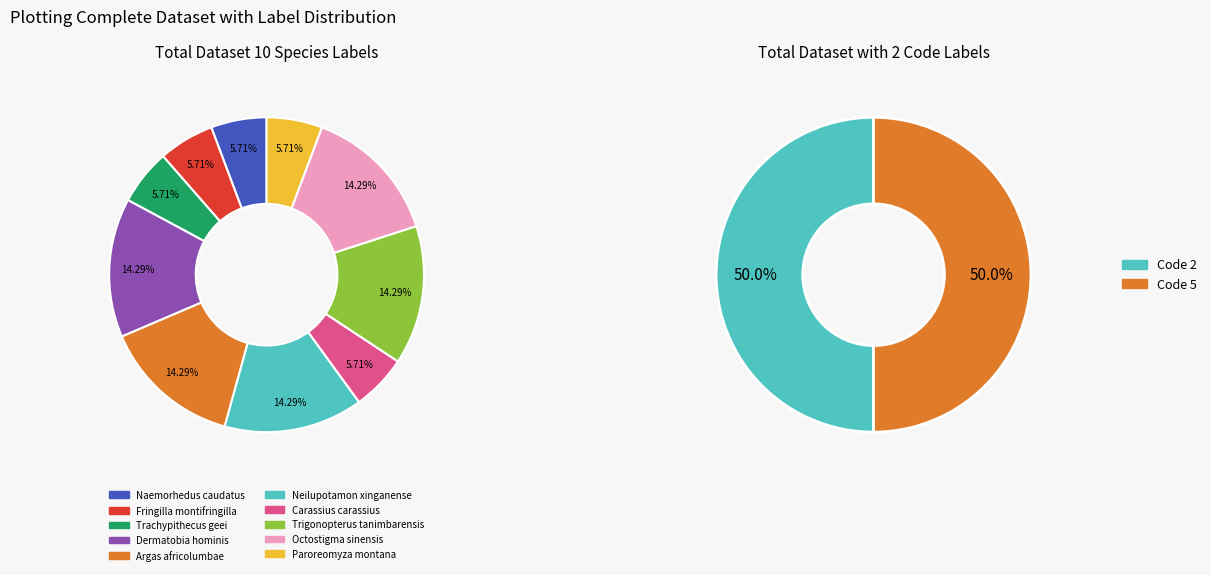

To the nearest percent, what percentage of the pie is Fringilla montifringilla?

6%